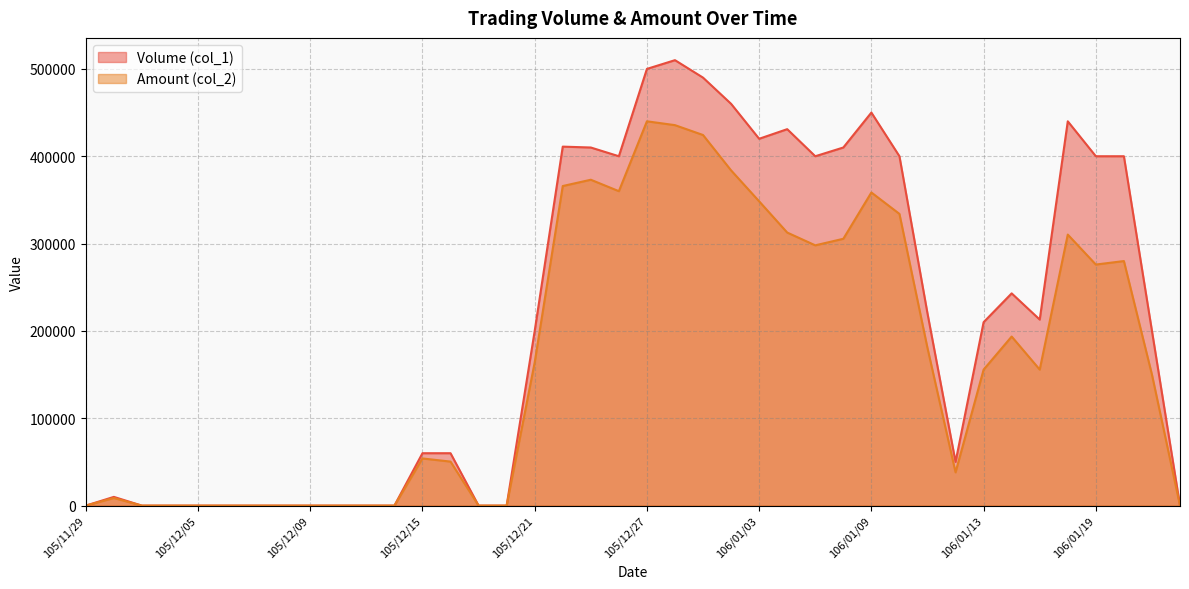

What is the difference between the Amount (col_2) values at 106/01/13 and 106/01/12?

117600